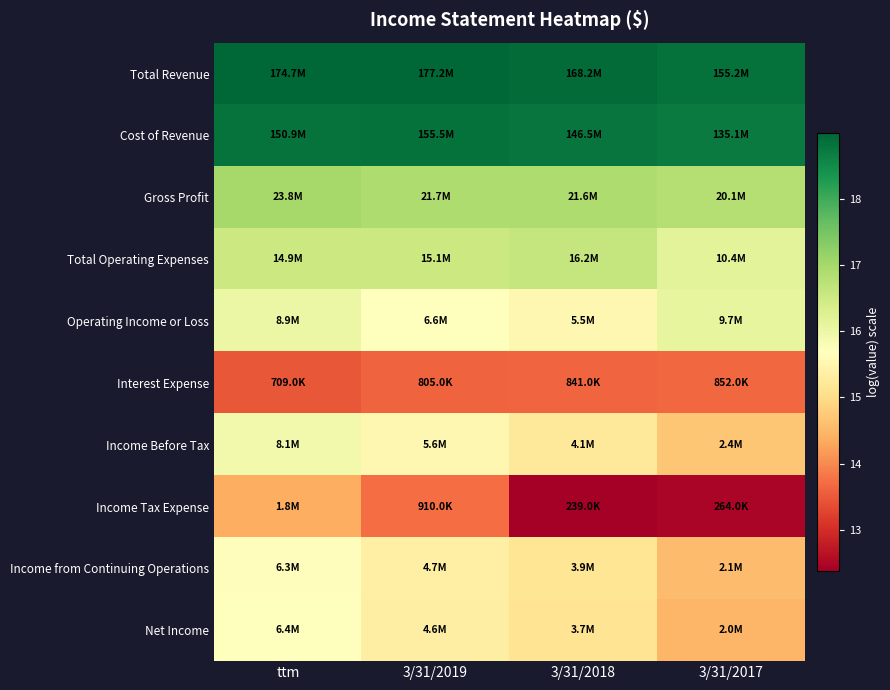

At 3/31/2019, list the series in order from smallest to largest.

Interest Expense, Income Tax Expense, Net Income, Income from Continuing Operations, Income Before Tax, Operating Income or Loss, Total Operating Expenses, Gross Profit, Cost of Revenue, Total Revenue